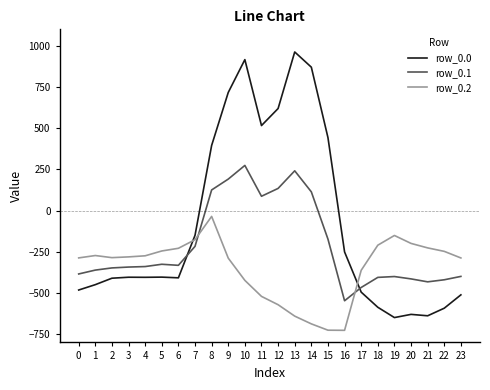

After their last crossing, which series has the higher values: row_0.0 or row_0.1?

row_0.1